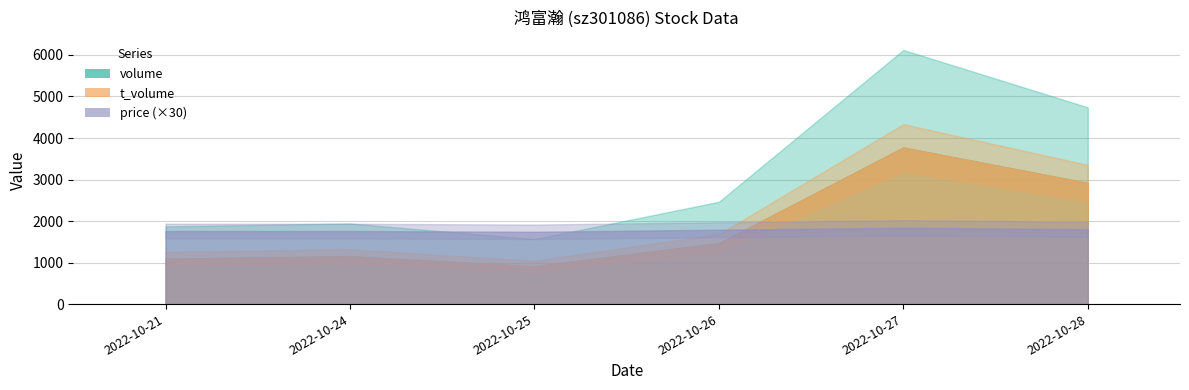

What is the value of the price point at the 6th from the left?

60.1